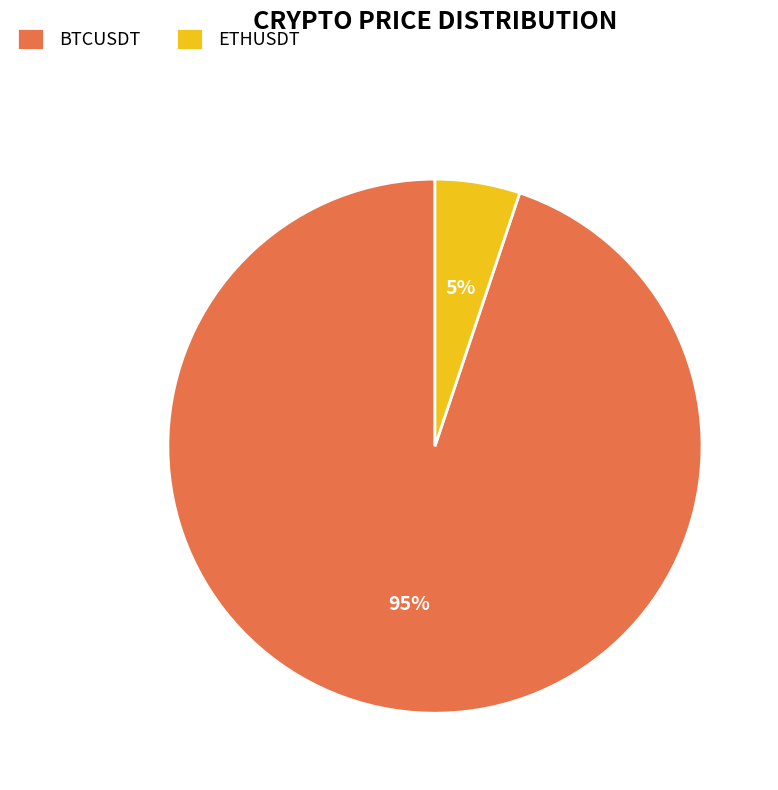

How many slices are in this pie chart?

2